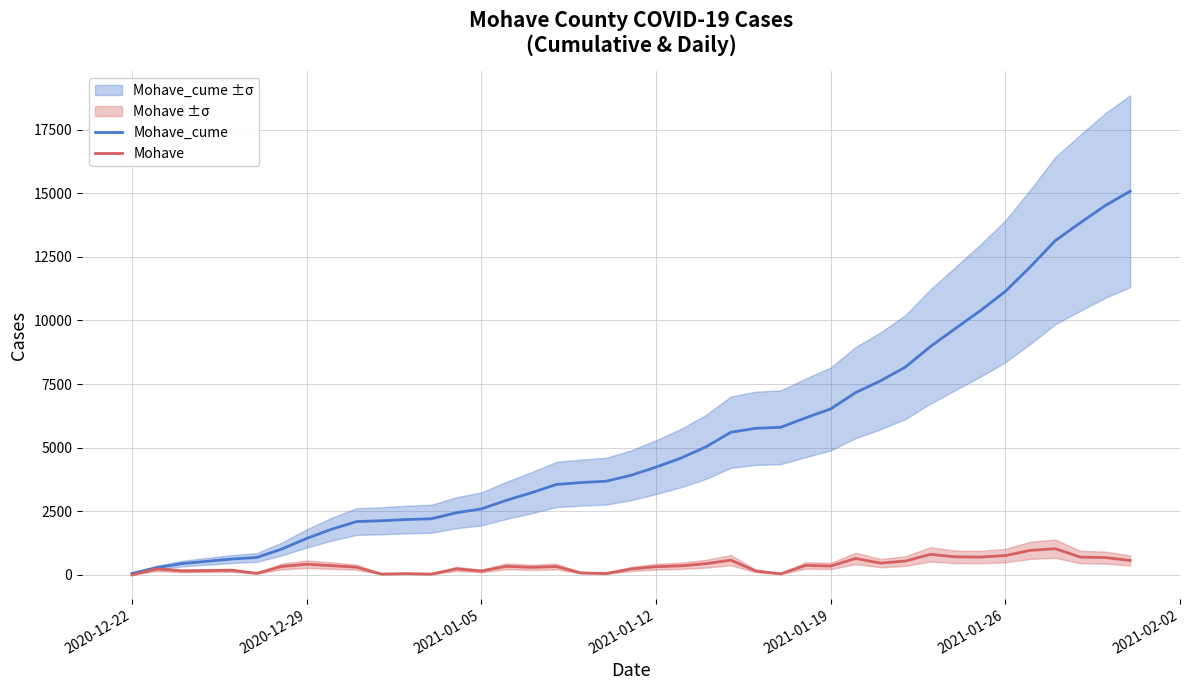

Which series has the largest range (max minus min)?

Mohave_cume